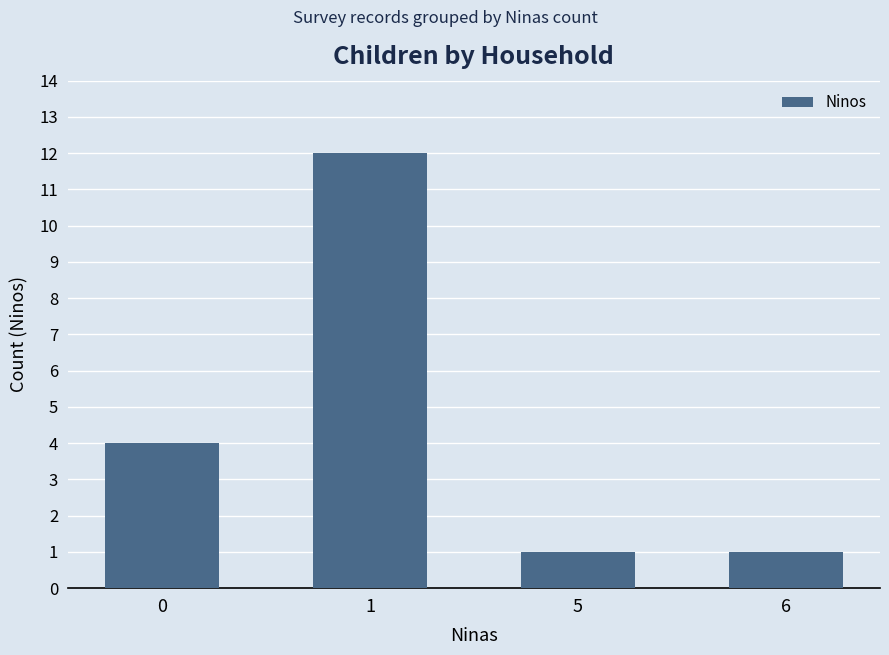

How many data points are less than 4?

2